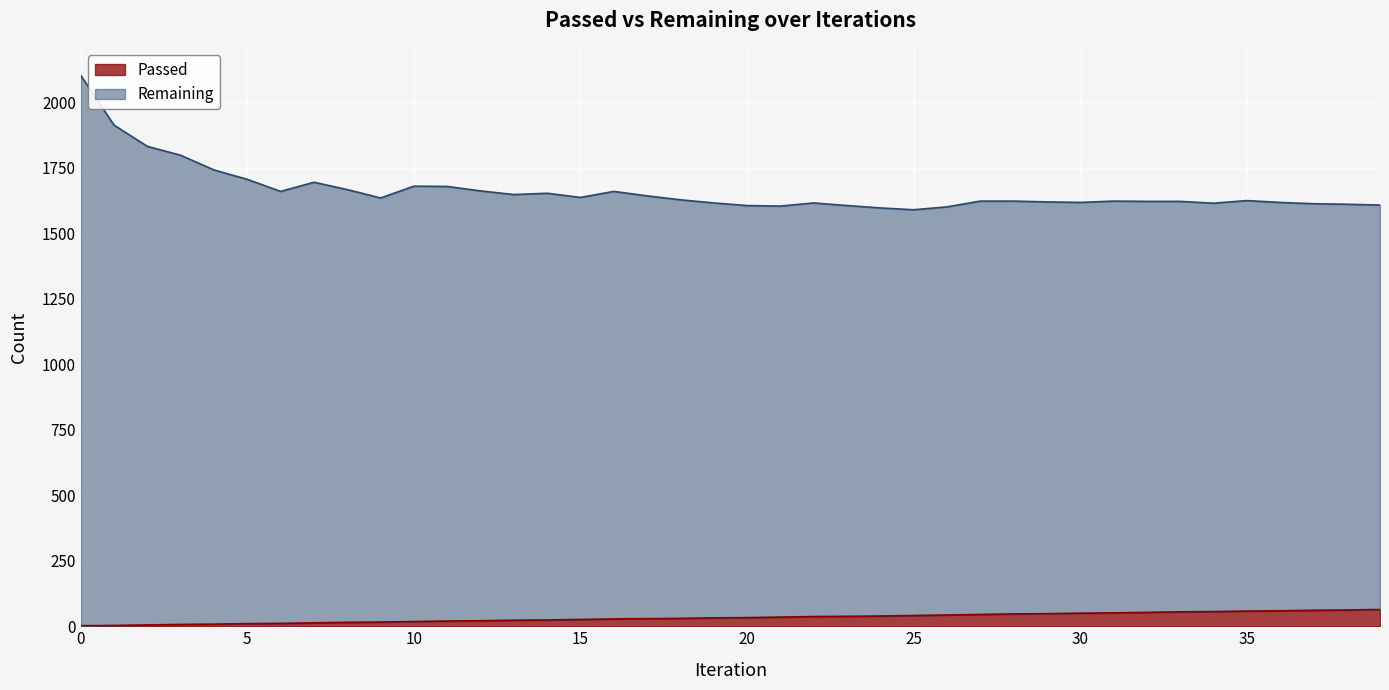

Count the number of categories in the chart.

40